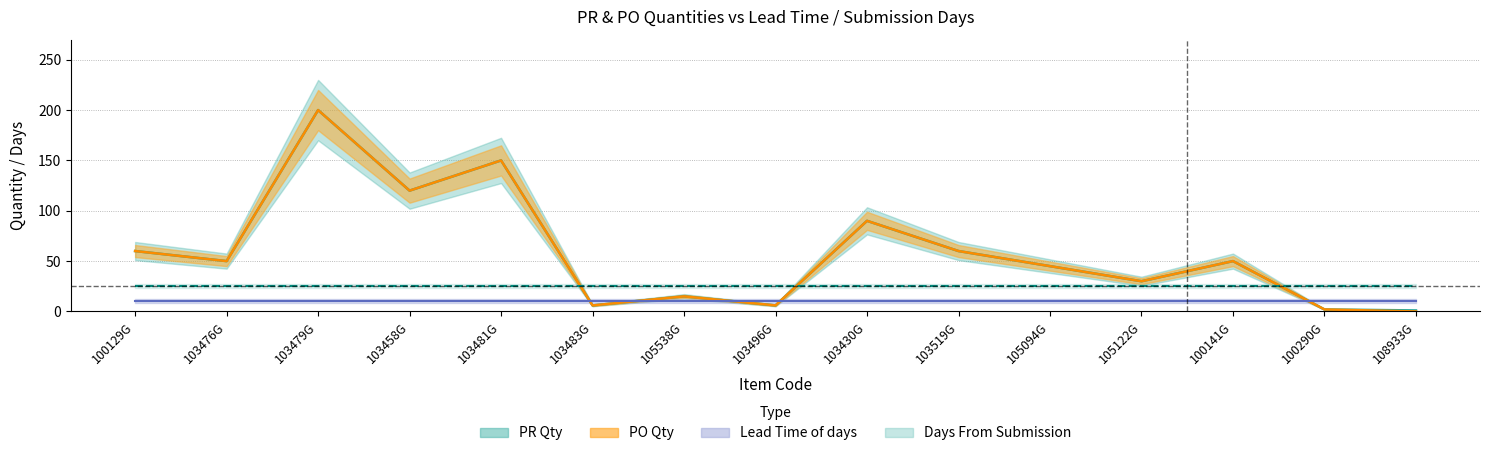

The value of PO Qty at 103479G is 200. True or false?

True